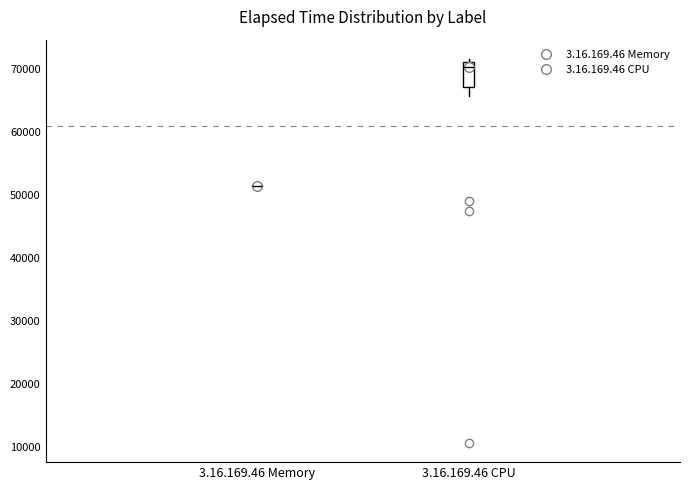

Comparing the boxes themselves (not the whiskers), which one is the tallest?

3.16.169.46 CPU